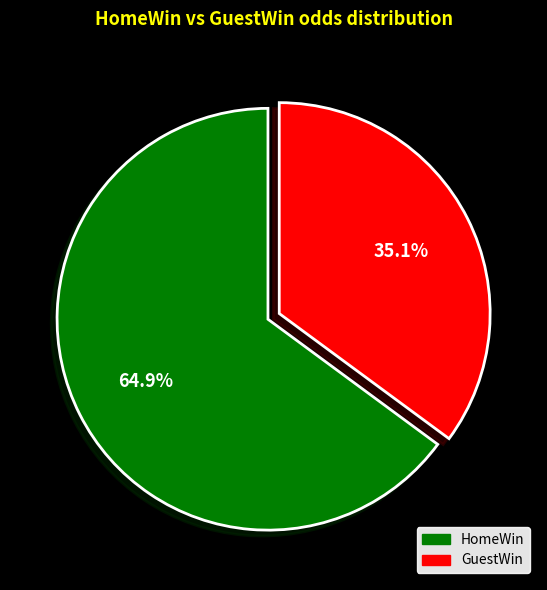

Is there any slice that represents more than half of the pie?

Yes